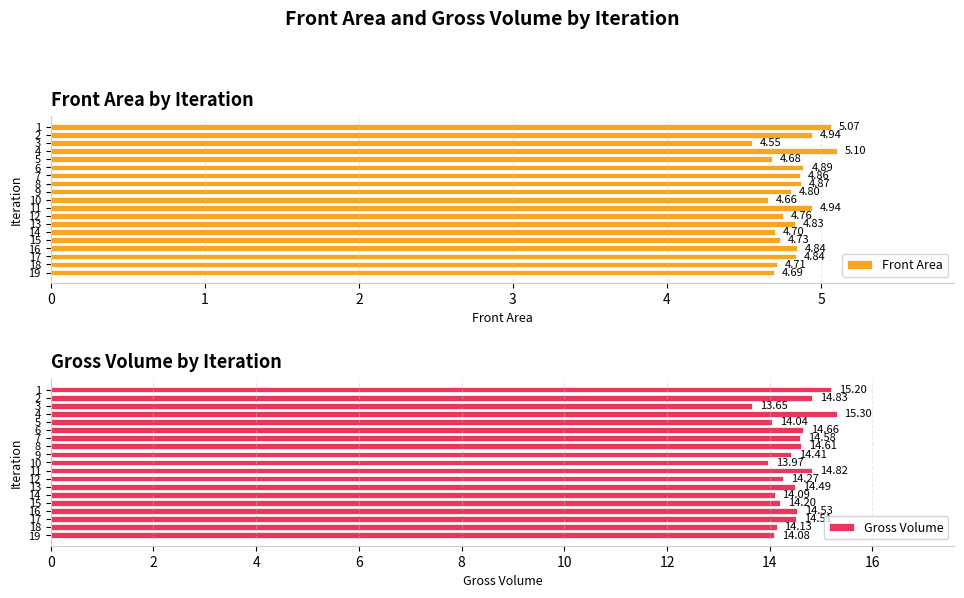

What is the difference between the maximum and minimum values in the Gross Volume series?

1.6